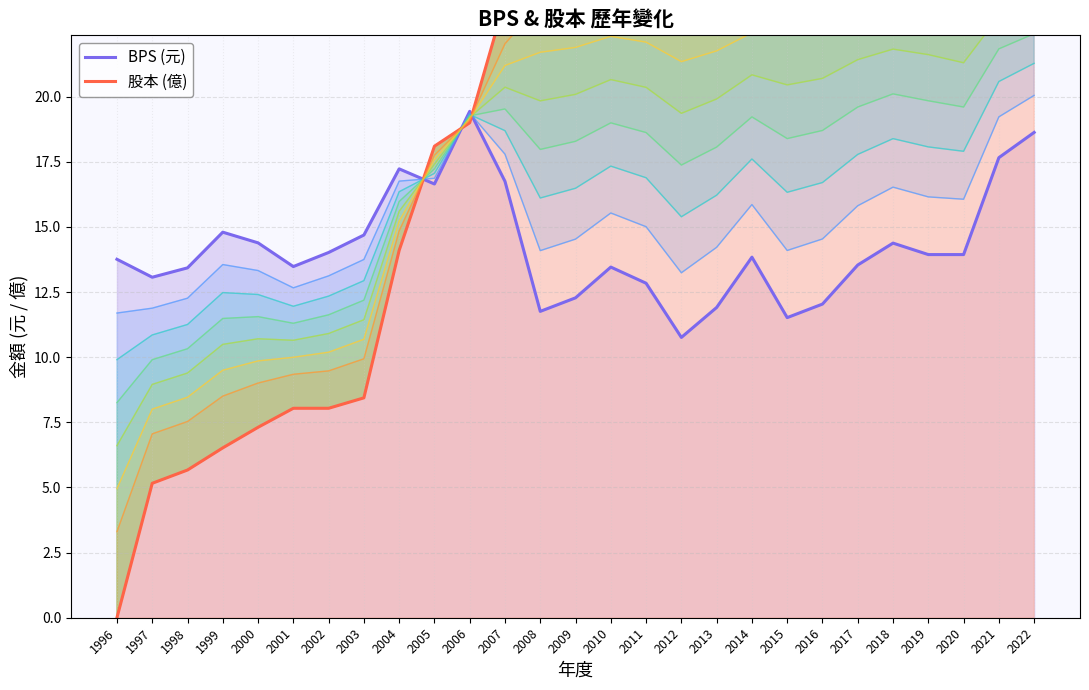

Where do BPS (元) and 股本 (億) first cross each other?

2004 and 2005